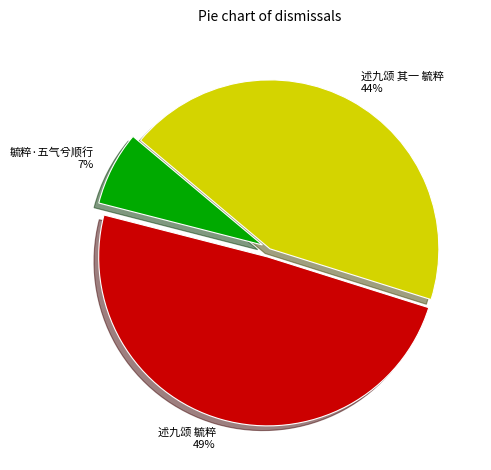

How many segments does this pie chart have?

3